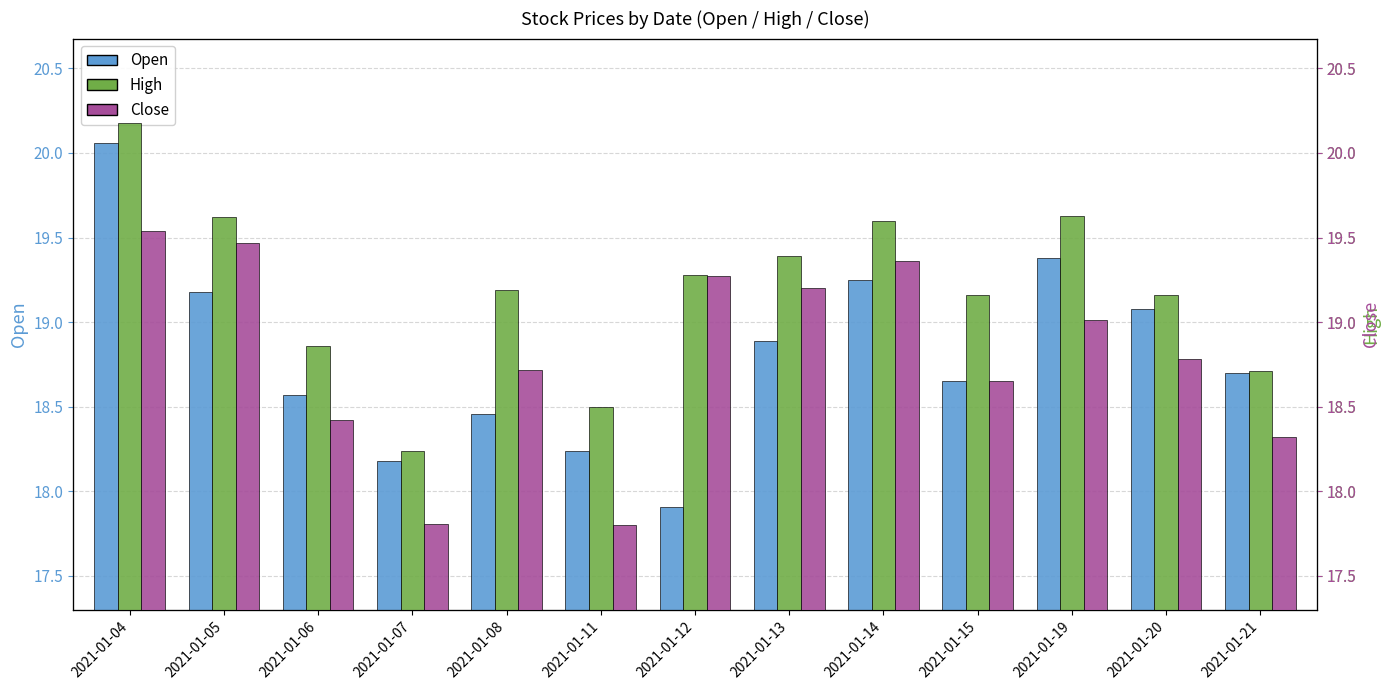

What is the sum of the Open values at 2021-01-21 and 2021-01-12?

36.6